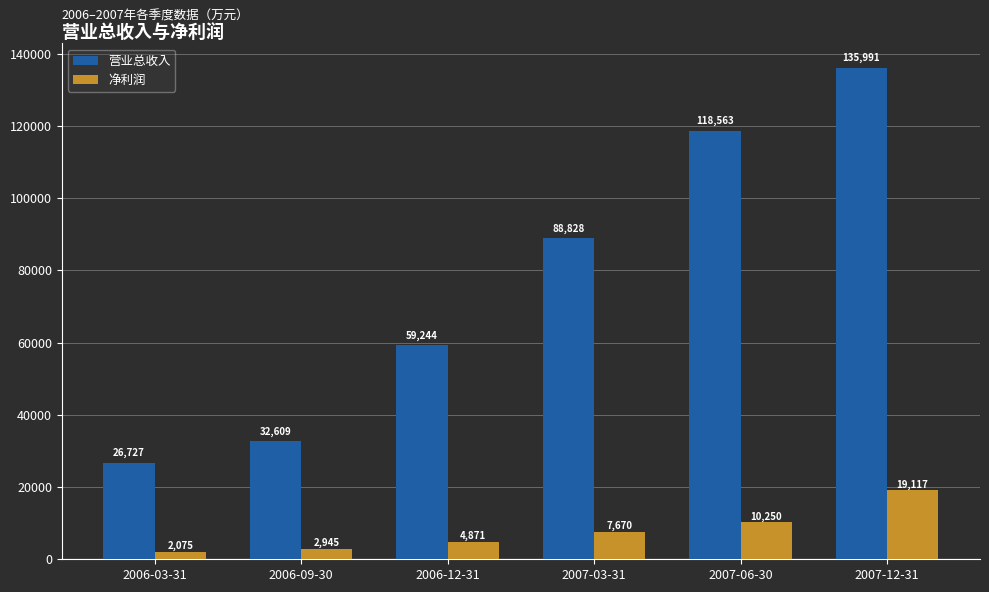

How many bars are there in total?

12